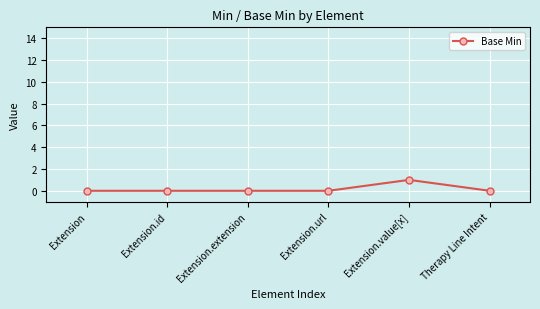

True or false: the data shows 1 at Extension.value[x].

True